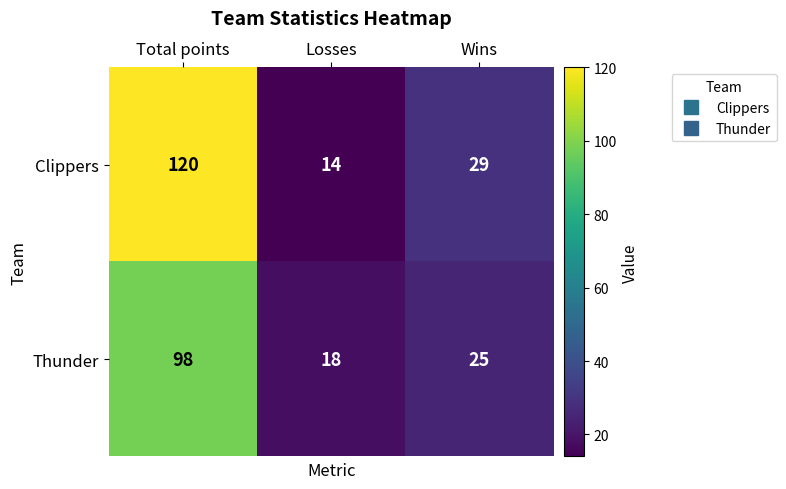

Between Total points and Losses, which series saw the biggest shift?

Clippers